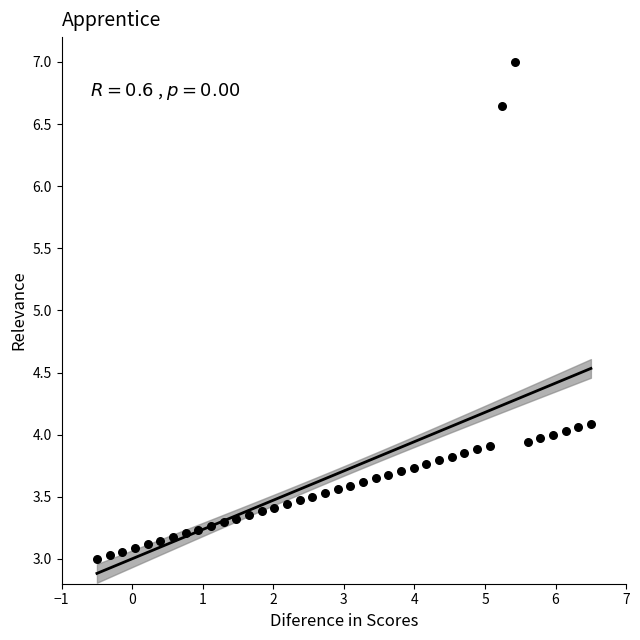

What is the range of X values (max minus min)?

7.0